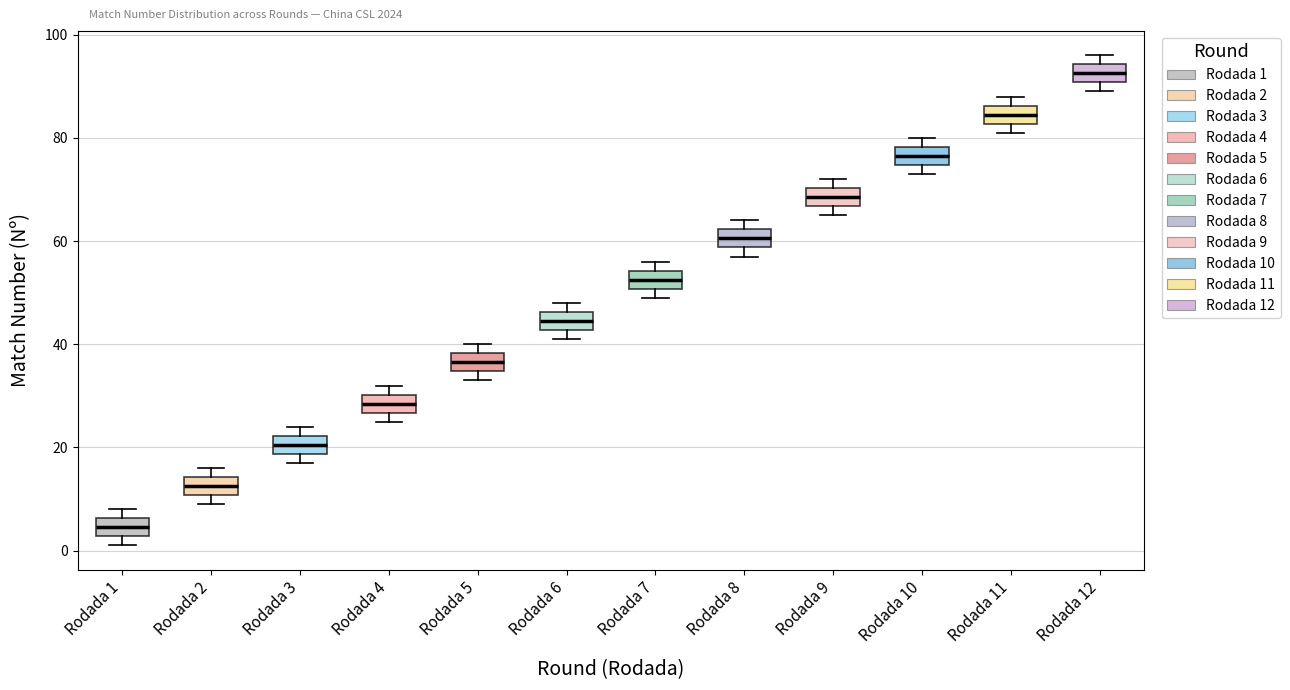

Reading left to right, transcribe this box plot: for each box, give where its median line is, the range the box spans, and where its two whiskers end, as read against the y-axis. The values are not printed on the chart, so give them approximately, as read against the axis.

Rodada 1: median 4, box 2 to 6, whiskers 2 (just below the box's lower edge) to 8
Rodada 2: median 12, box 10 to 14, whiskers 10 (just below the box's lower edge) to 16
Rodada 3: median 20, box 18 to 22, whiskers 18 (just below the box's lower edge) to 24
Rodada 4: median 28, box 26 to 30, whiskers 26 (just below the box's lower edge) to 32
Rodada 5: median 36, box 34 to 38, whiskers 34 (just below the box's lower edge) to 40
Rodada 6: median 44, box 42 to 46, whiskers 42 (just below the box's lower edge) to 48
Rodada 7: median 52, box 50 to 54, whiskers 50 (just below the box's lower edge) to 56
Rodada 8: median 60, box 58 to 62, whiskers 58 (just below the box's lower edge) to 64
Rodada 9: median 68, box 66 to 70, whiskers 66 (just below the box's lower edge) to 72
Rodada 10: median 76, box 74 to 78, whiskers 74 (just below the box's lower edge) to 80
Rodada 11: median 84, box 82 to 86, whiskers 82 (just below the box's lower edge) to 88
Rodada 12: median 92, box 90 to 94, whiskers 90 (just below the box's lower edge) to 96